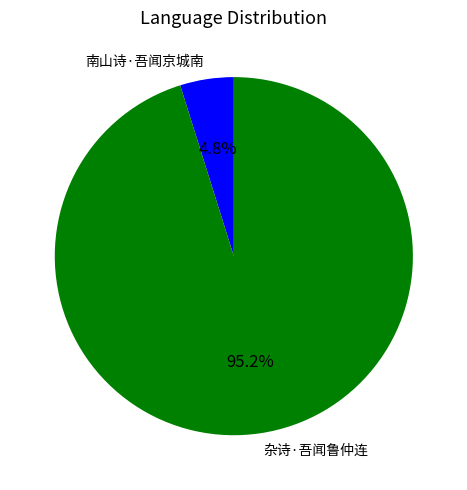

To the nearest percent, what portion does 南山诗·吾闻京城南 represent?

5%